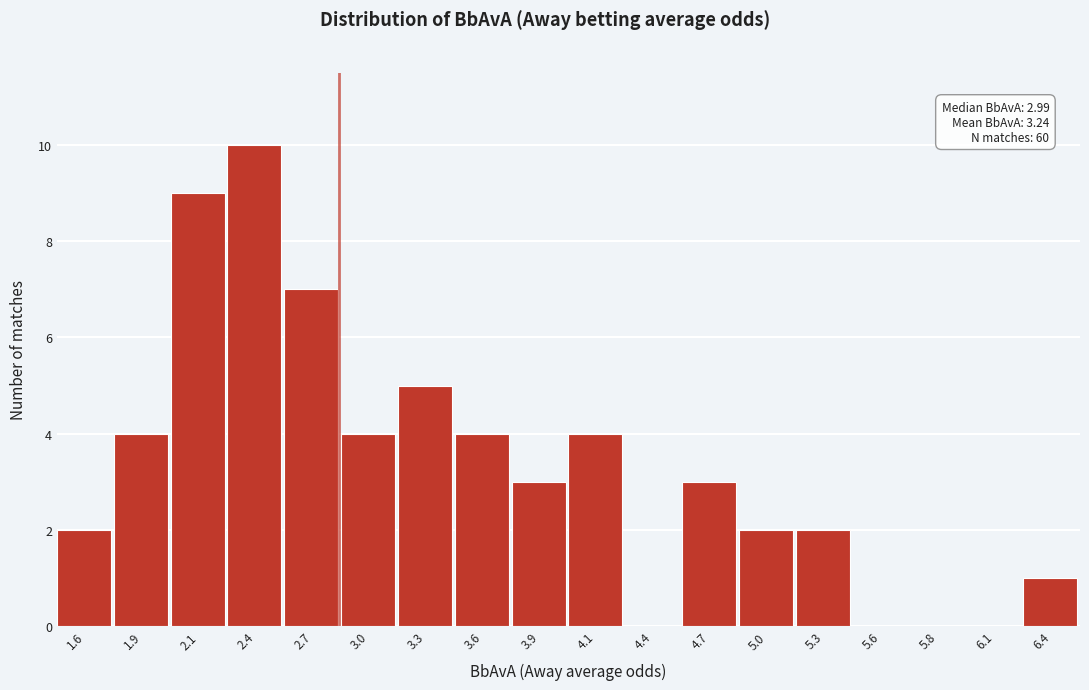

Reading left to right, transcribe all the data shown in this chart.

1.6=2	1.9=4	2.1=9	2.4=10	2.7=7	3.0=4	3.3=5	3.6=4	3.9=3	4.1=4	4.4=0	4.7=3	5.0=2	5.3=2	5.6=0	5.8=0	6.1=0	6.4=1